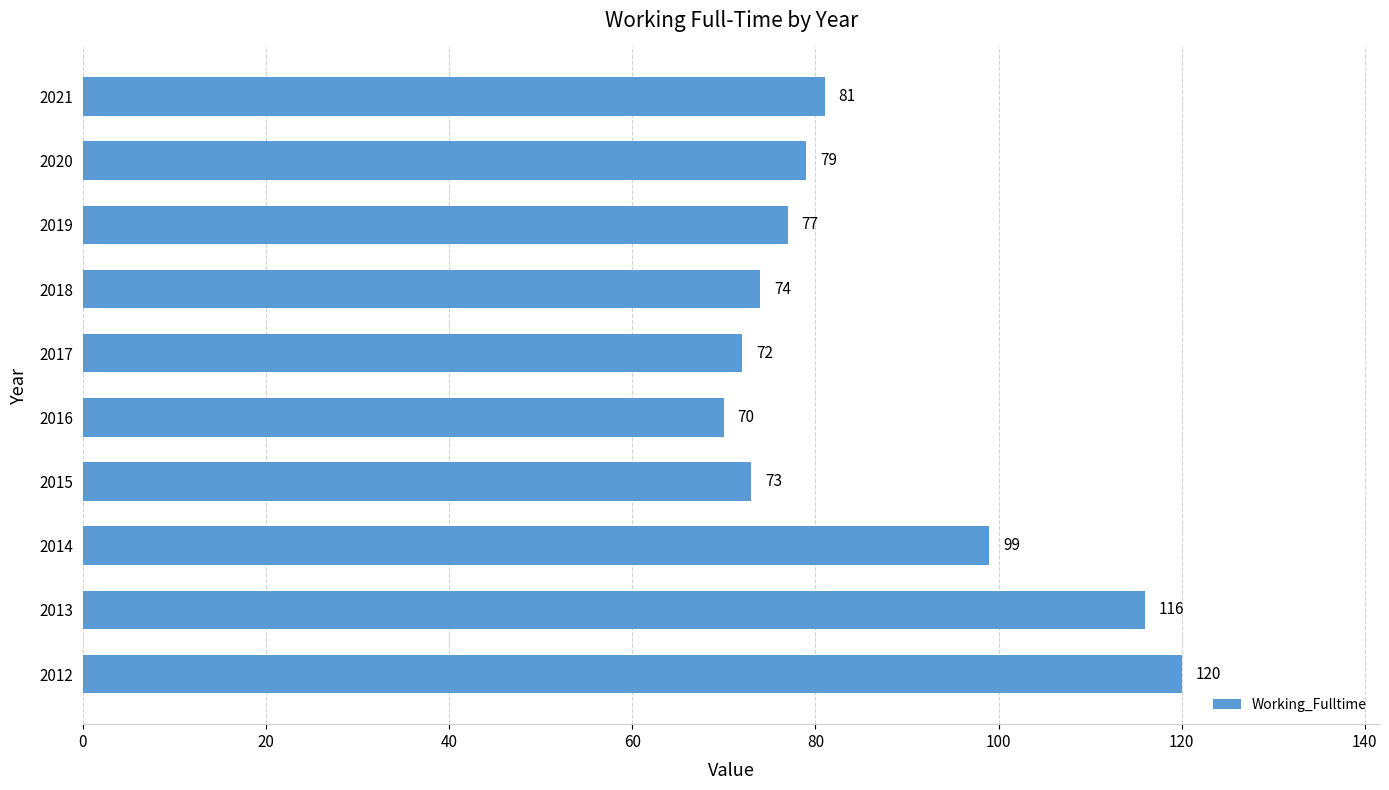

Are the bars horizontal?

Yes